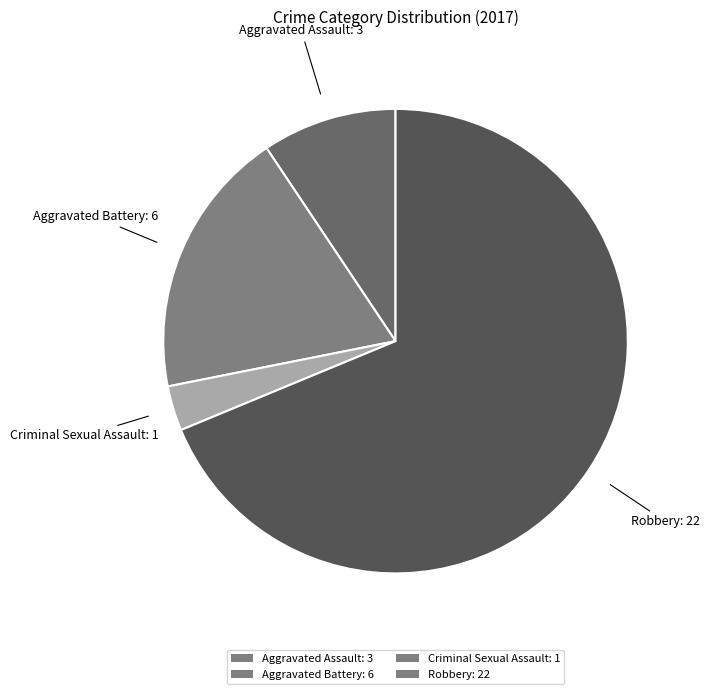

Which slice is the largest?

Robbery